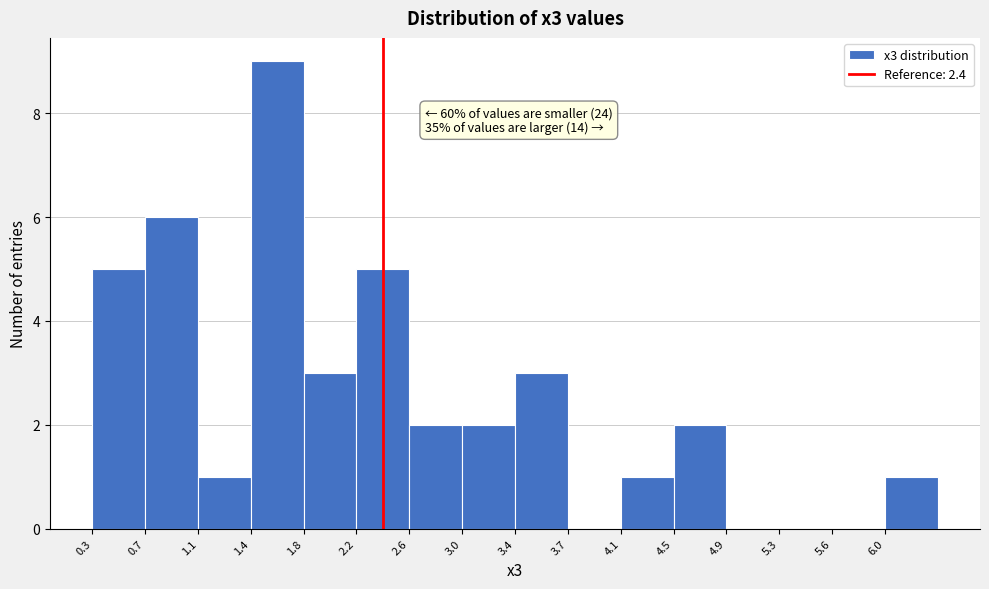

Over which range of the x-axis is the bar tallest?

1.45 to 1.85